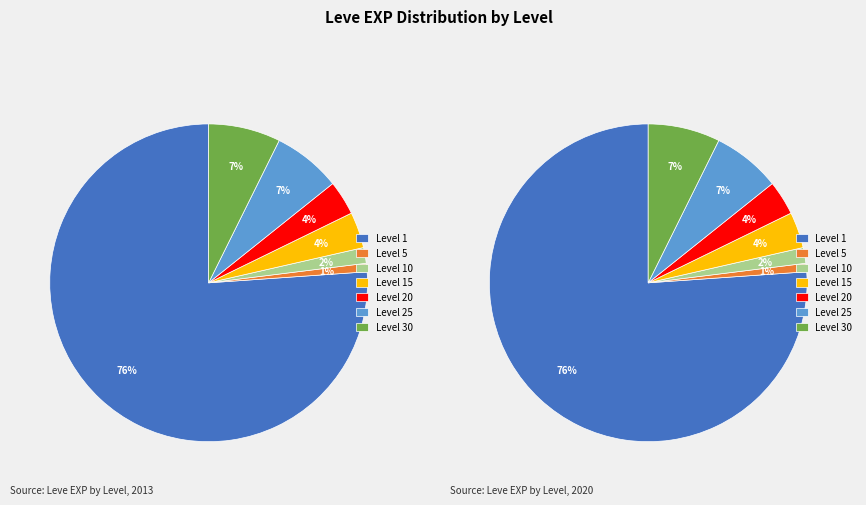

The Level 15 slice represents 8% of the pie. True or false?

False